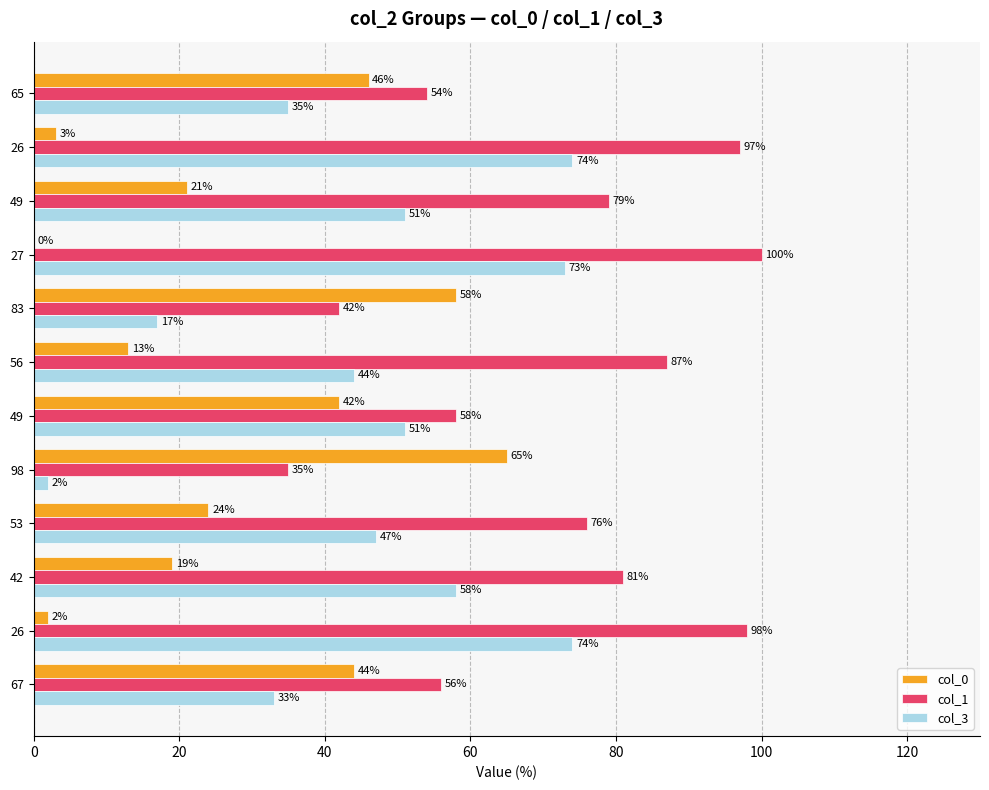

How many values in col_0 are above zero?

11